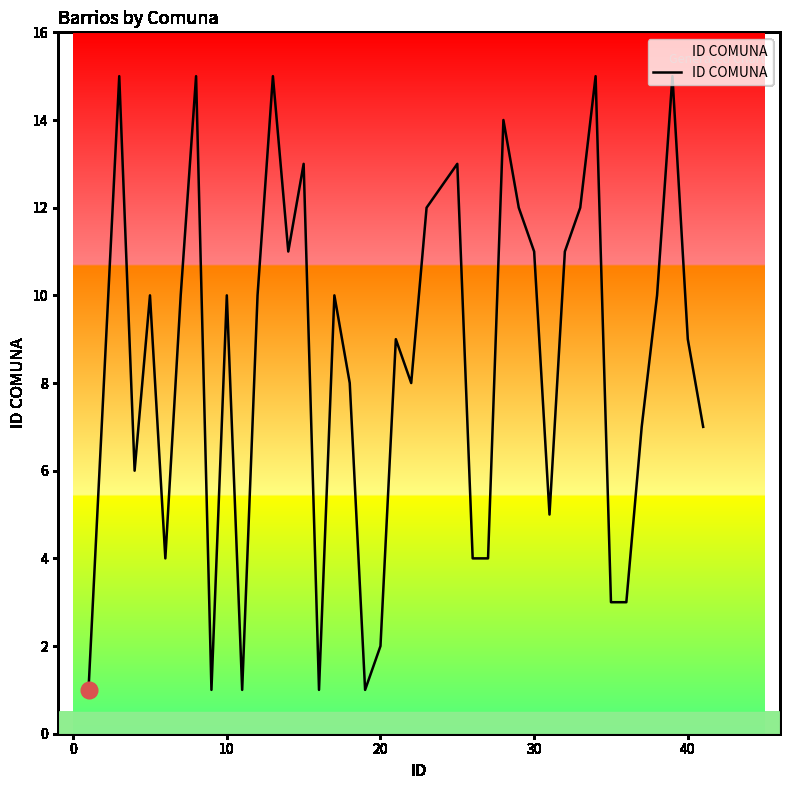

What is the maximum value shown in the chart?

15